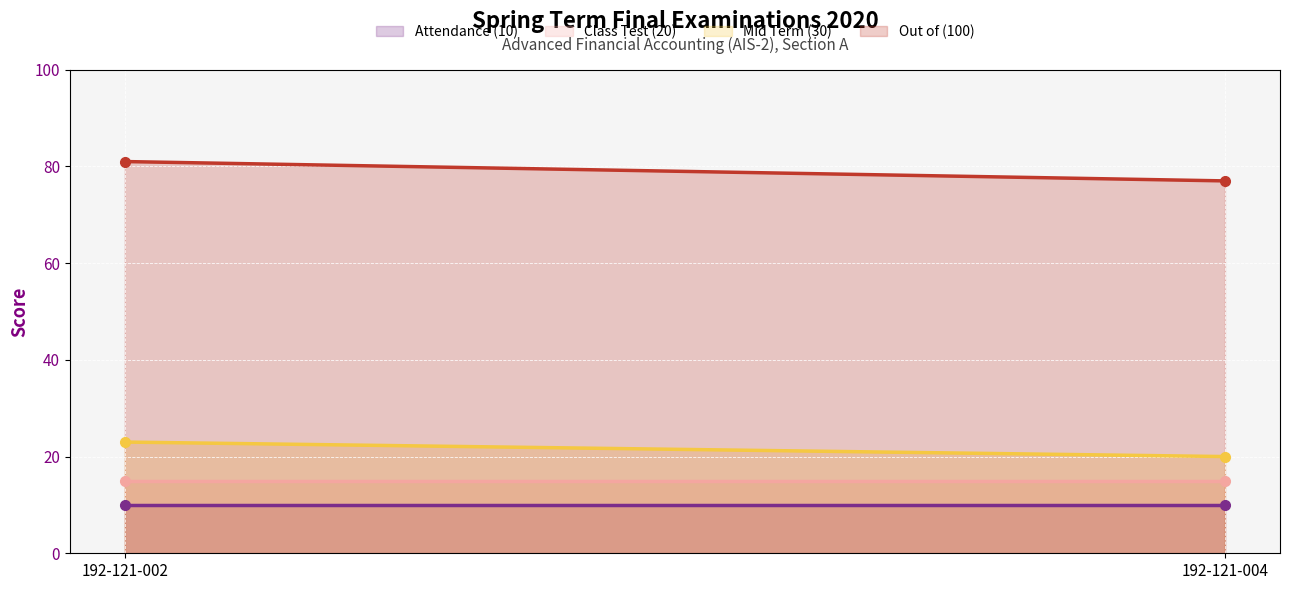

Rank the series by their maximum value, from lowest to highest.

Attendance (10), Class Test (20), Mid Term (30), Out of (100)